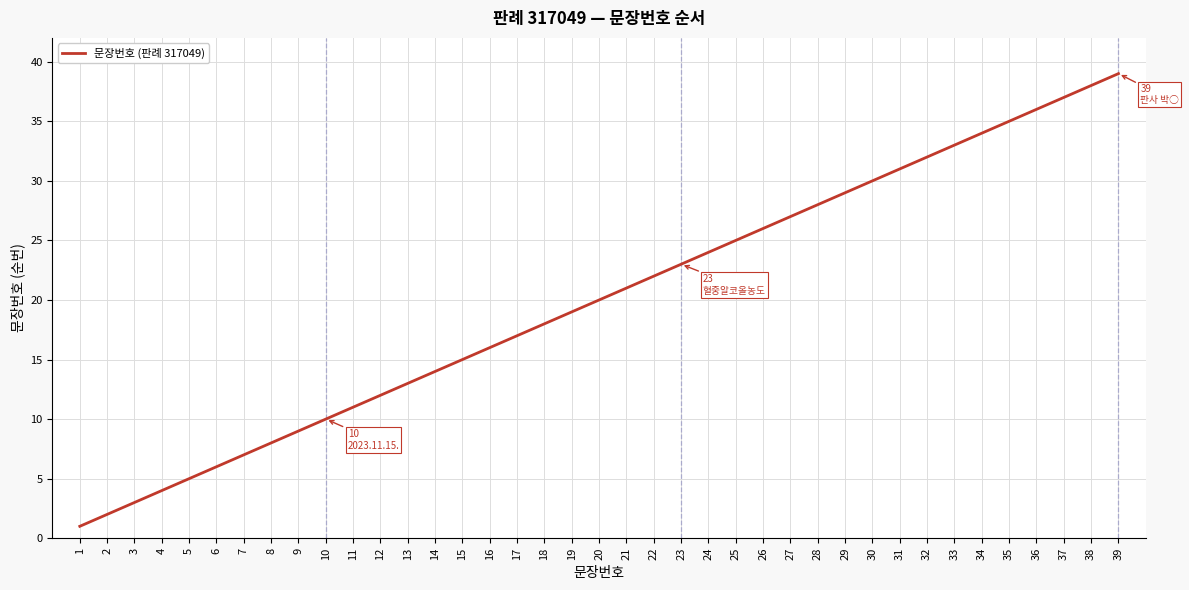

What is the difference between the values at 19 and 10?

9